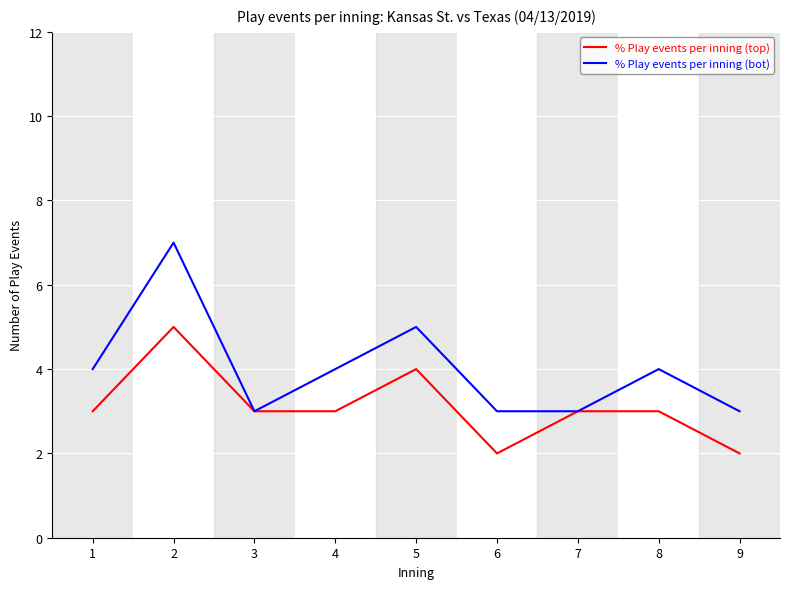

What is the sum of all % Play events per inning (top) values?

28